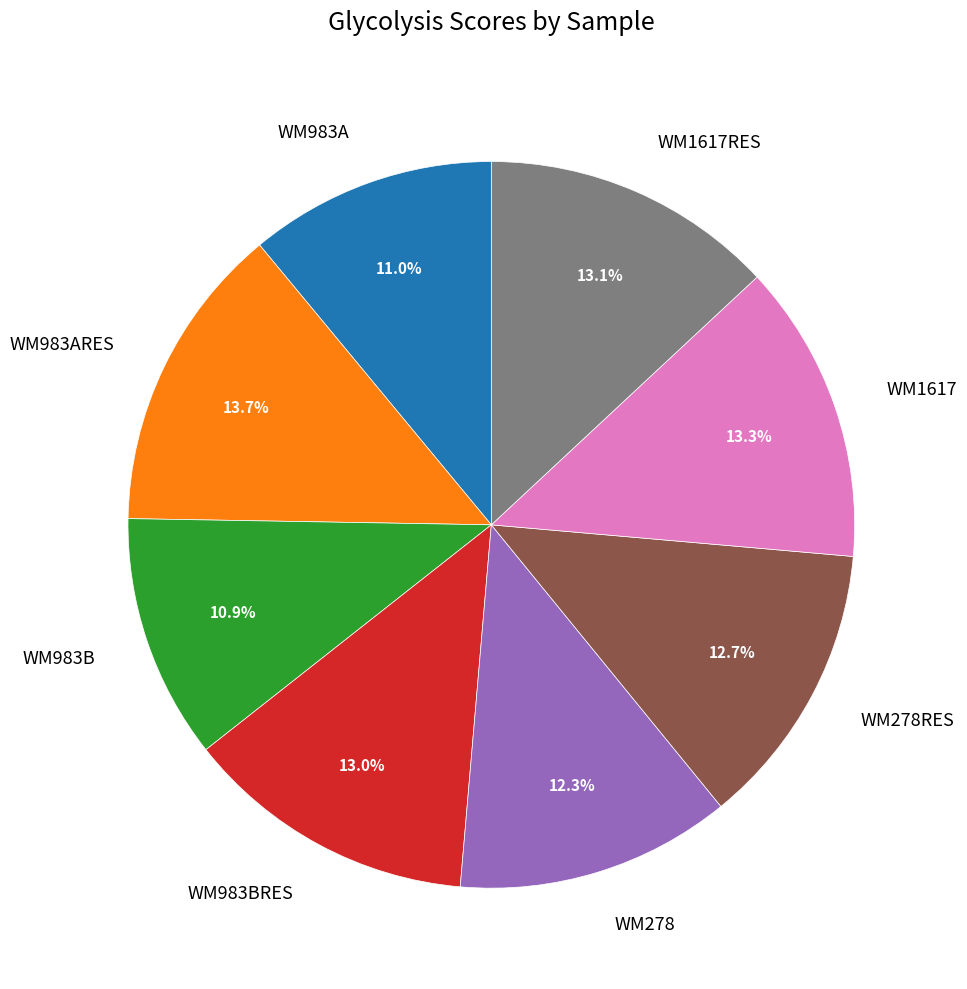

Is there a majority slice in this chart?

No